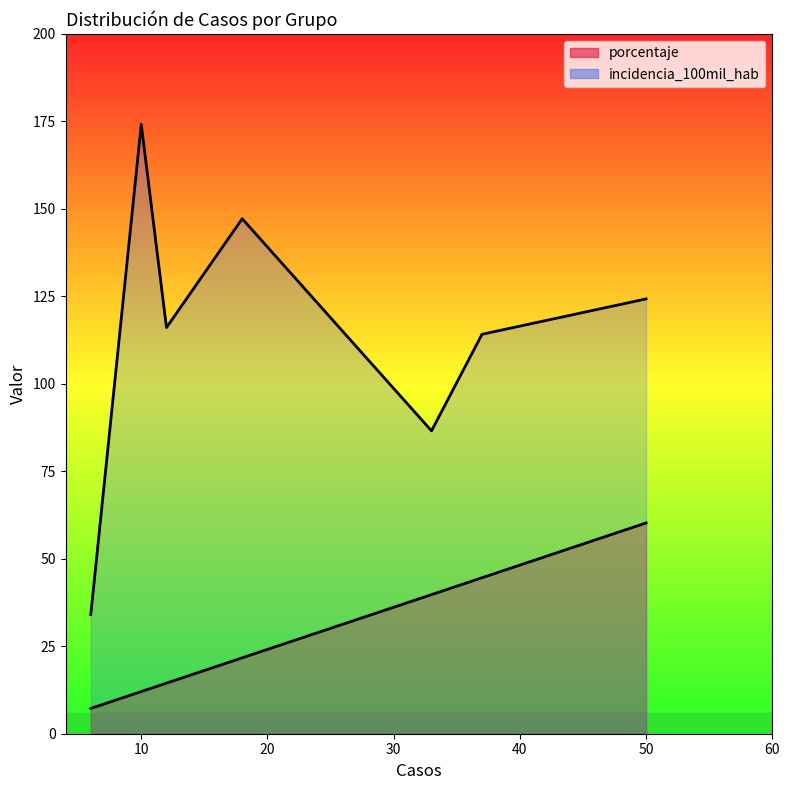

List the series in order of their peak value, lowest first.

porcentaje, incidencia_100mil_hab